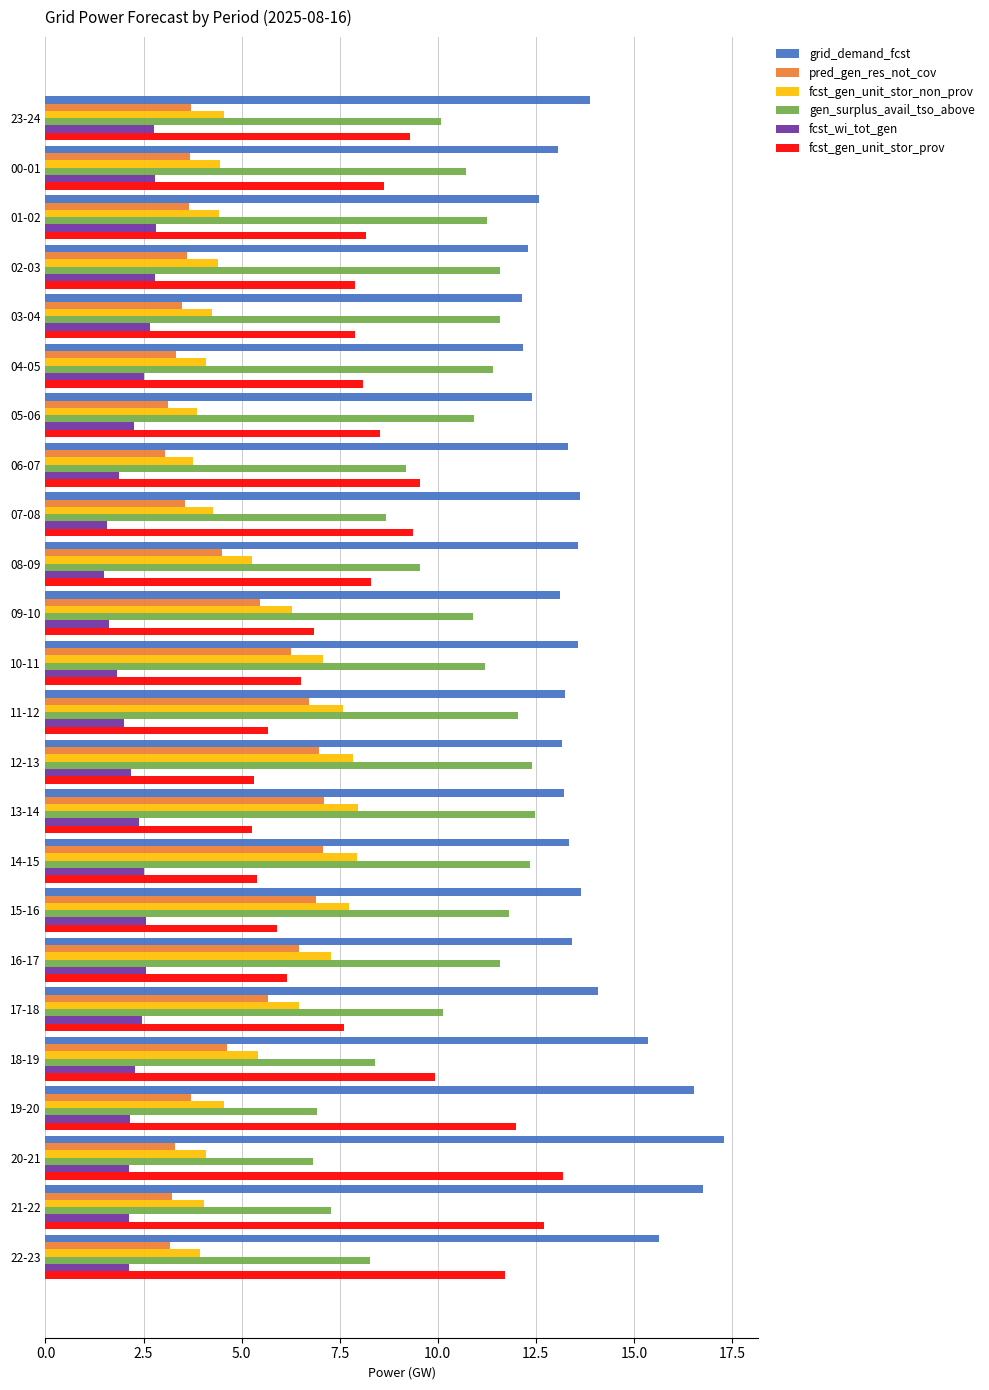

True or false: pred_gen_res_not_cov has a value of 3.7 at 01-02.

True